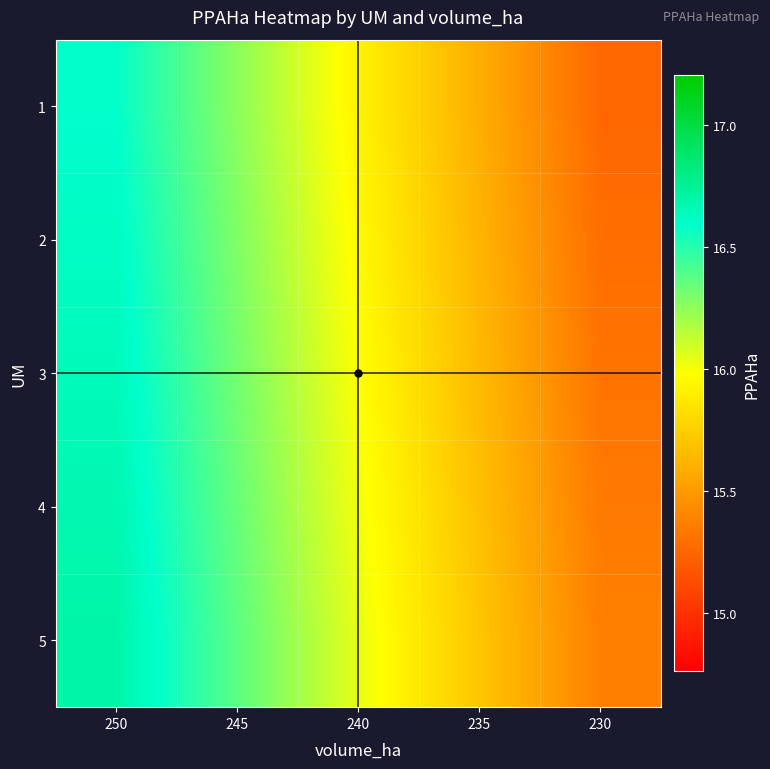

Which has a higher value, 240 or 230?

240